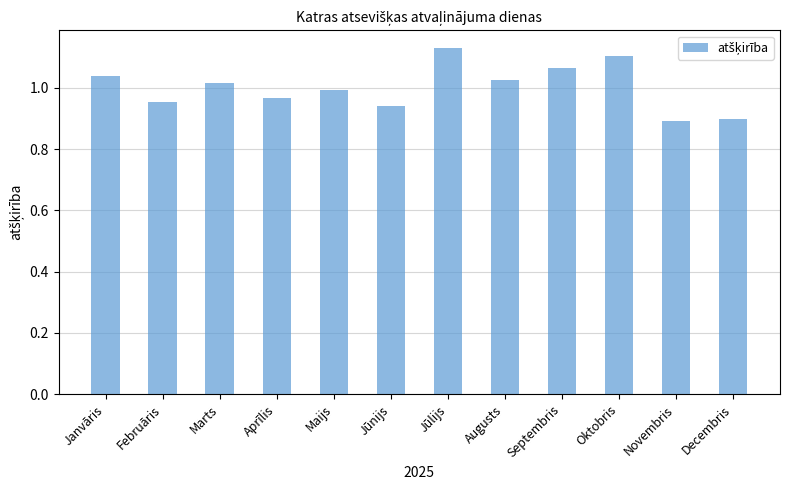

Which has a higher value, Oktobris or Februāris?

Oktobris